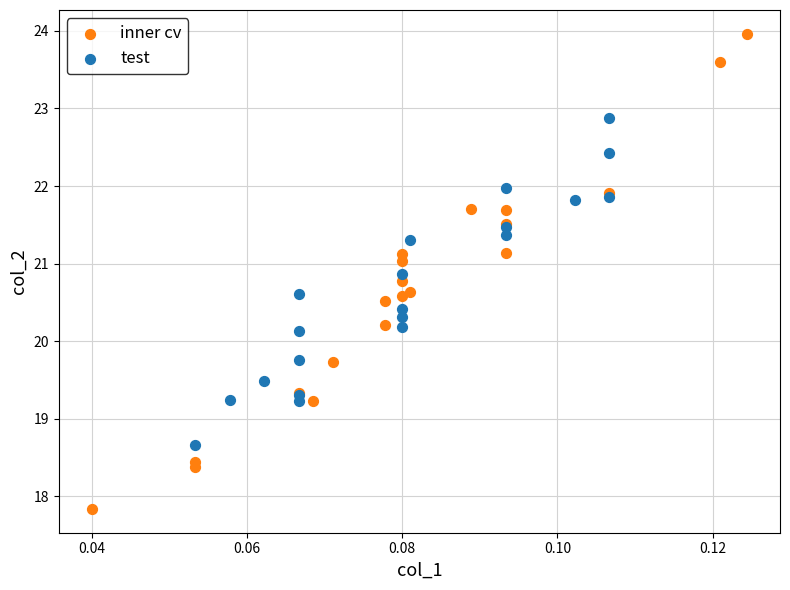

Which series has the widest spread of Y values?

inner cv